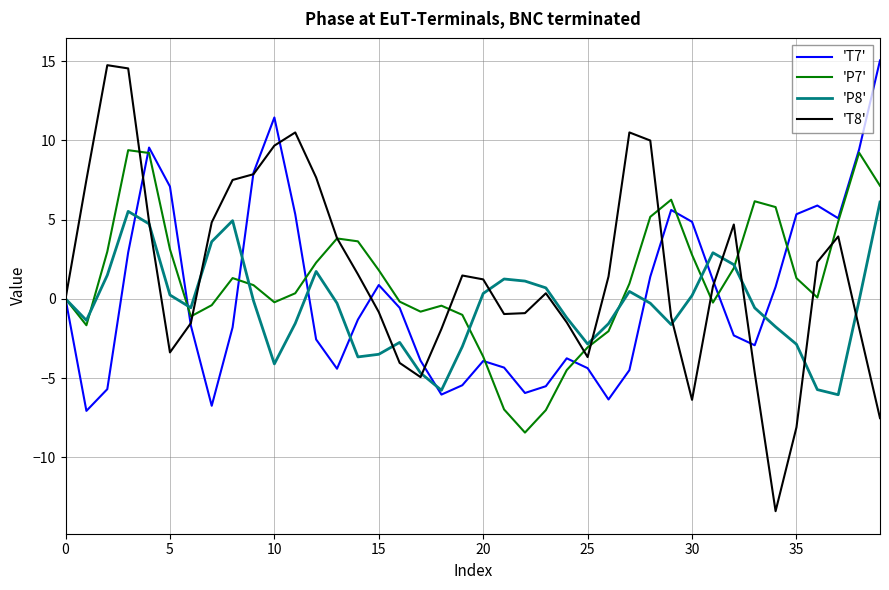

Which series has the largest range (max minus min)?

'T8'